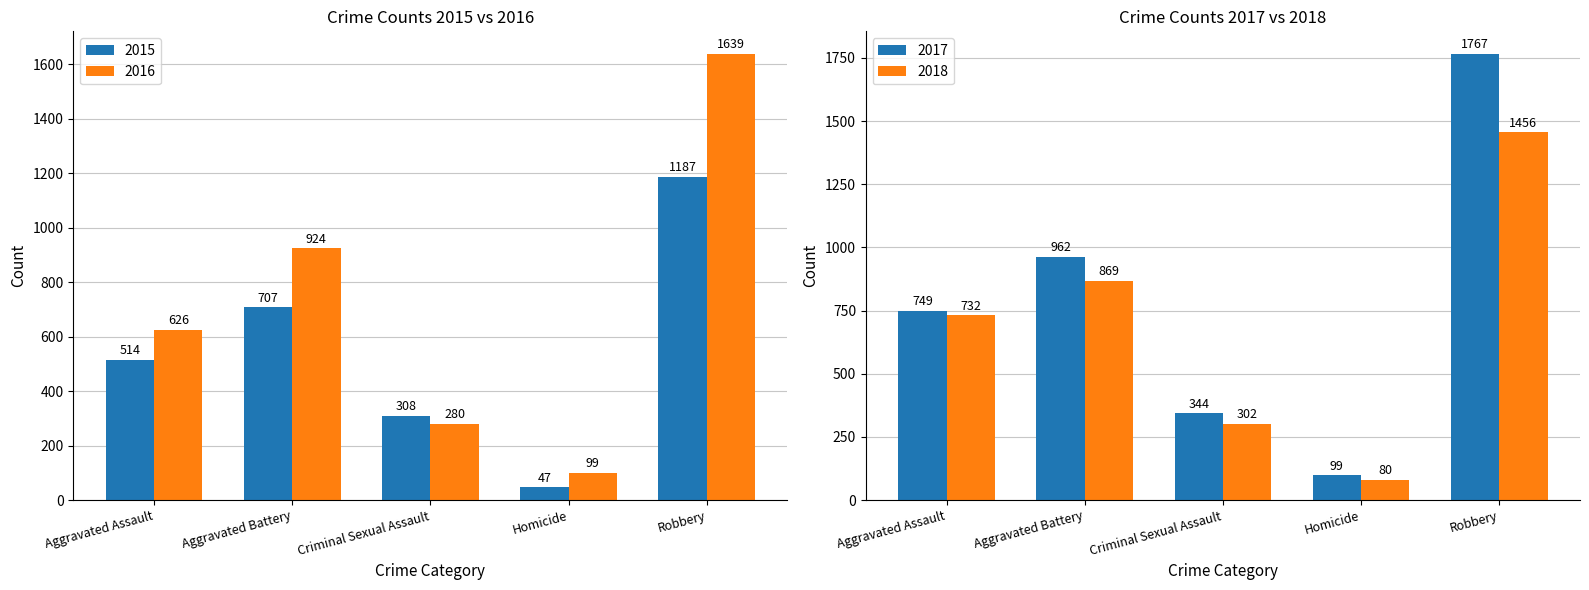

Is it true that 2015 equals 514 at Aggravated Assault?

True